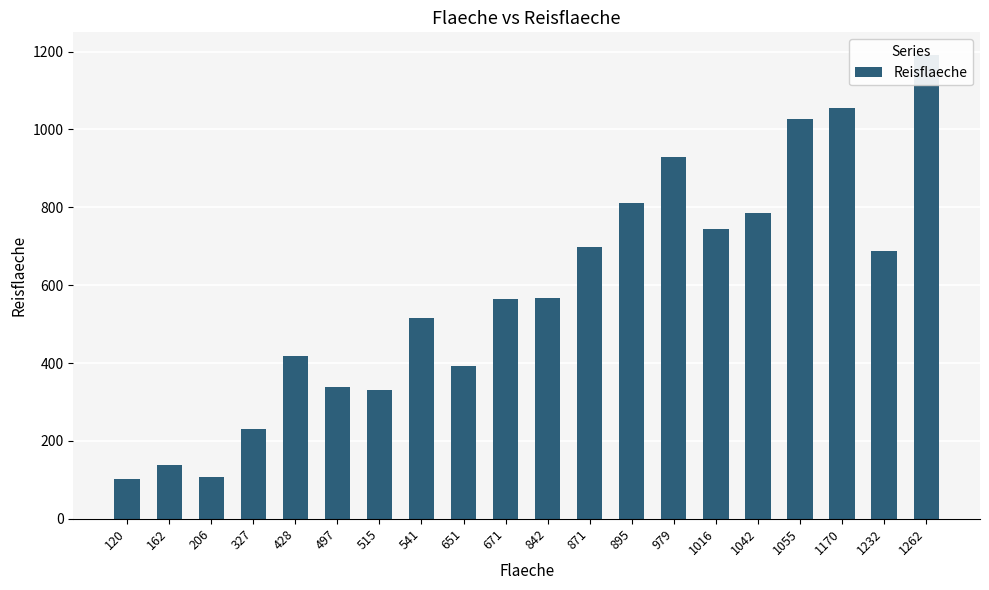

Approximately how many times larger is the value at 162 compared to 1016?

0.2